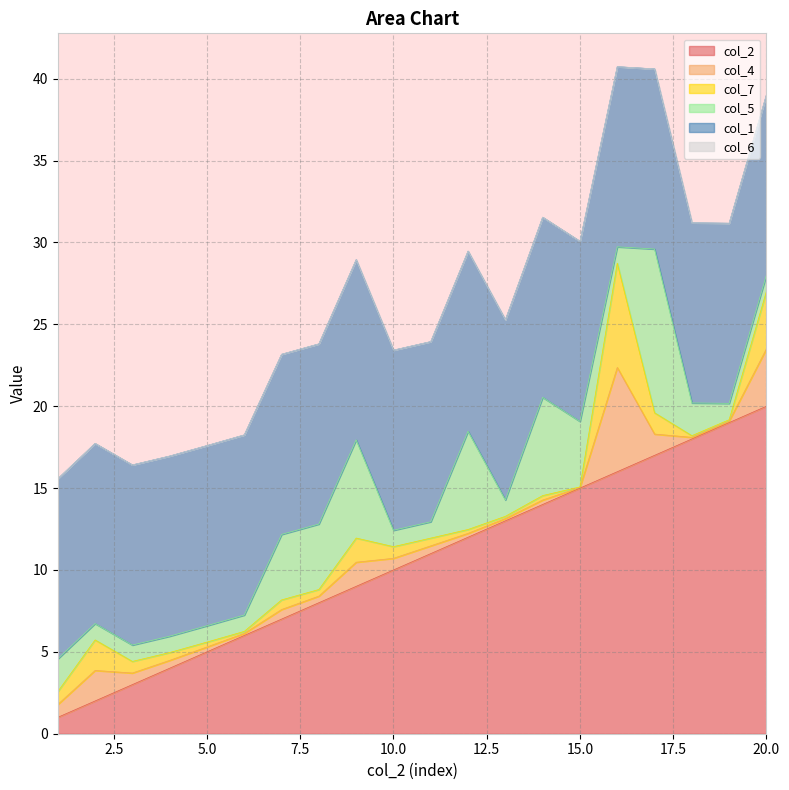

What is the sum of the col_7 values at 10 and 15?

0.7